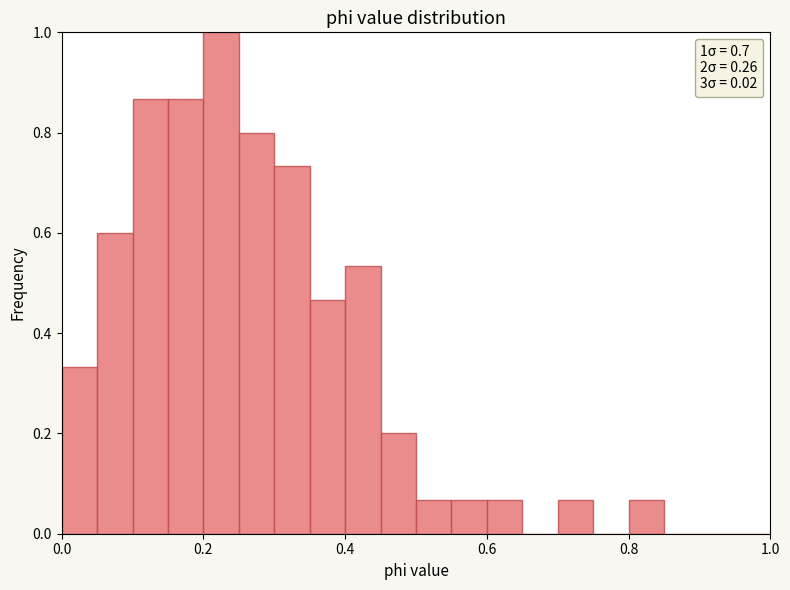

Read against the x-axis, roughly where is the centre of the tallest bar?

0.22